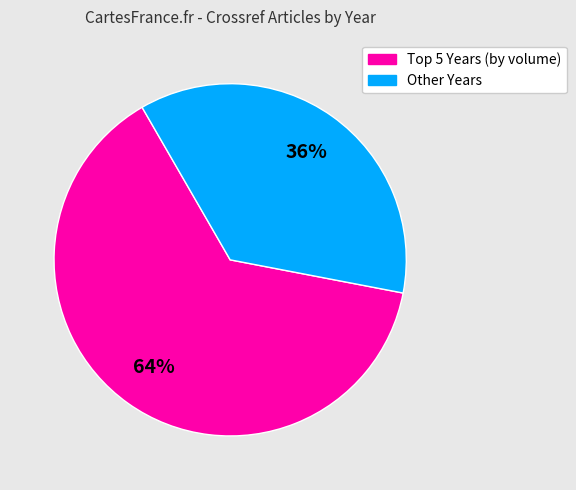

Is there any slice that represents more than half of the pie?

Yes